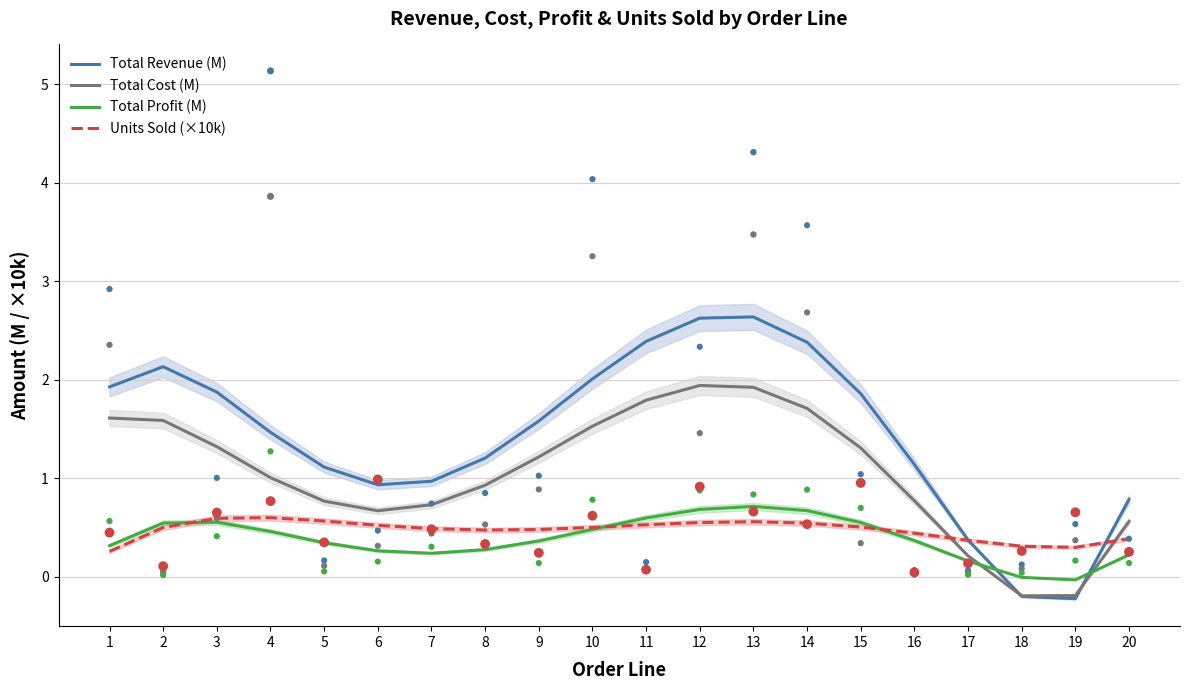

Which series has the widest spread of Y values?

Total Revenue (M)